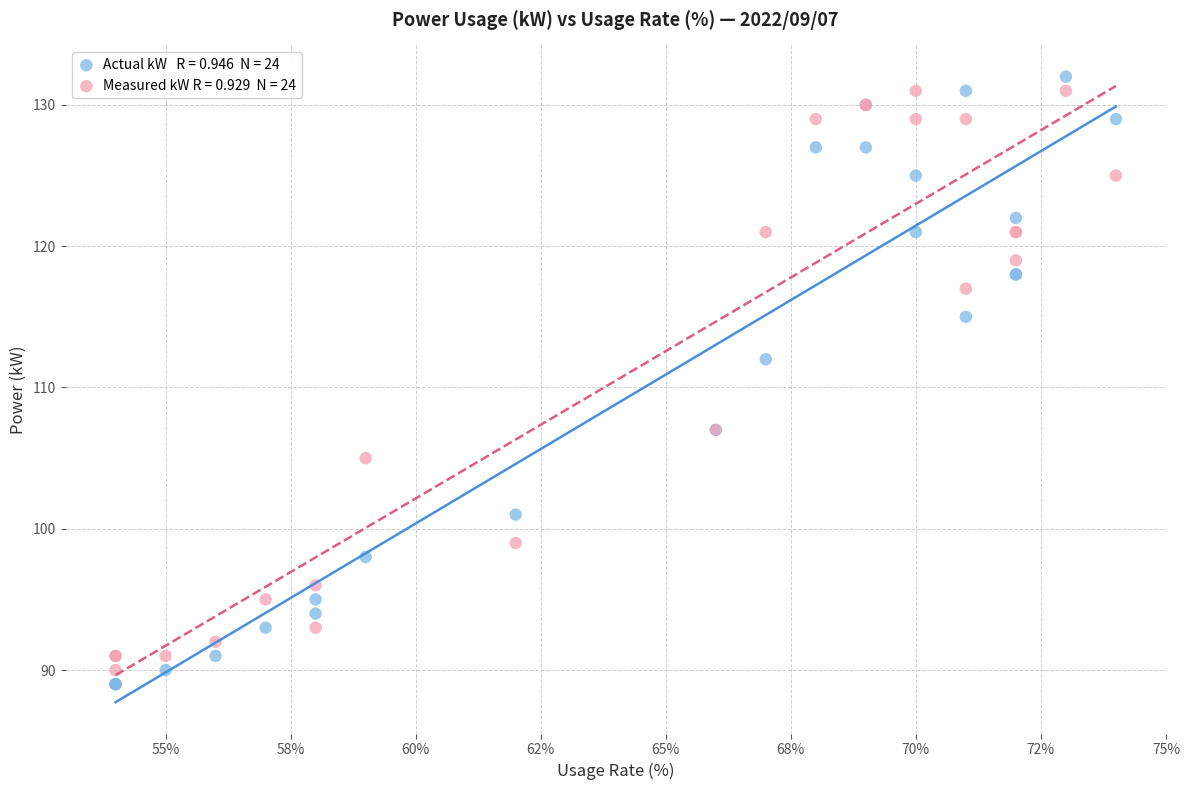

Across all series, what Y value is closest to 110?

112